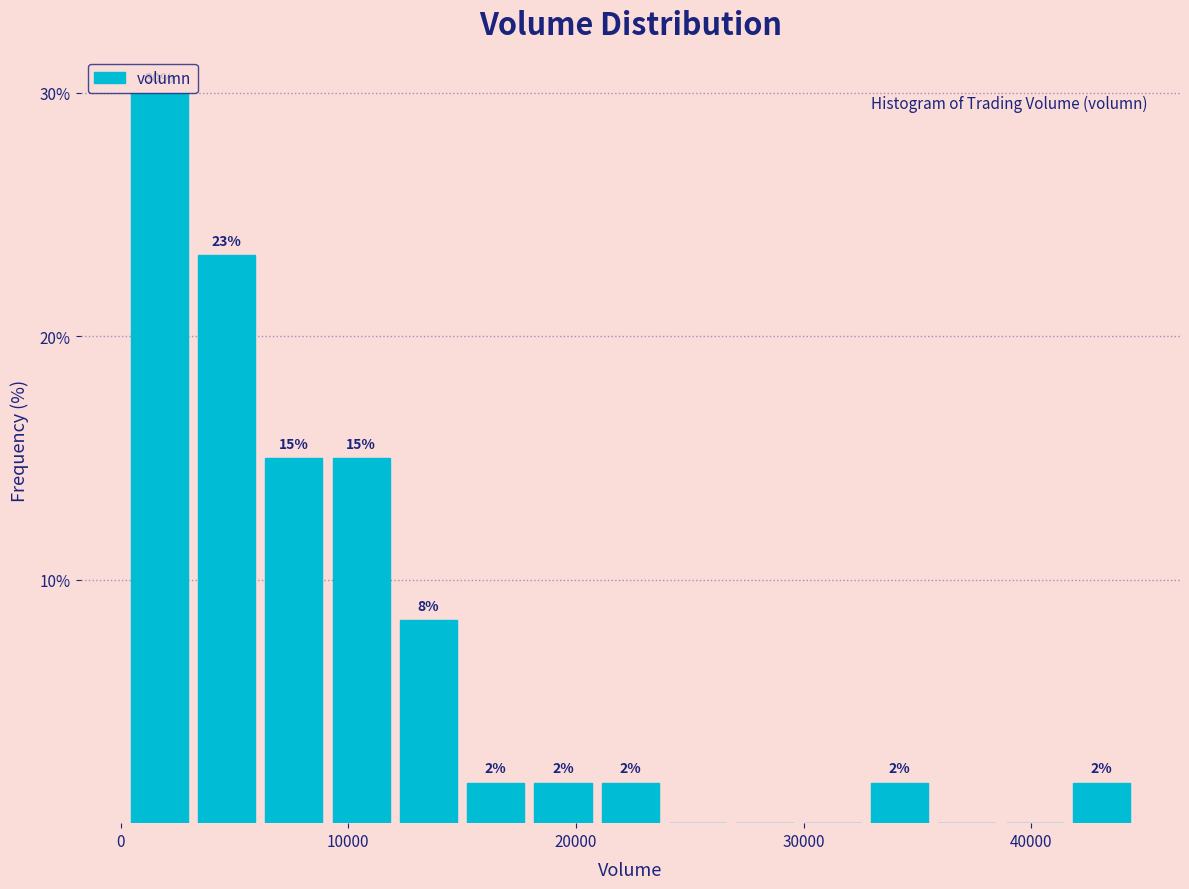

Around what value on the x-axis is the tallest bar? Give the approximate position of its centre, as read against the axis.

2000